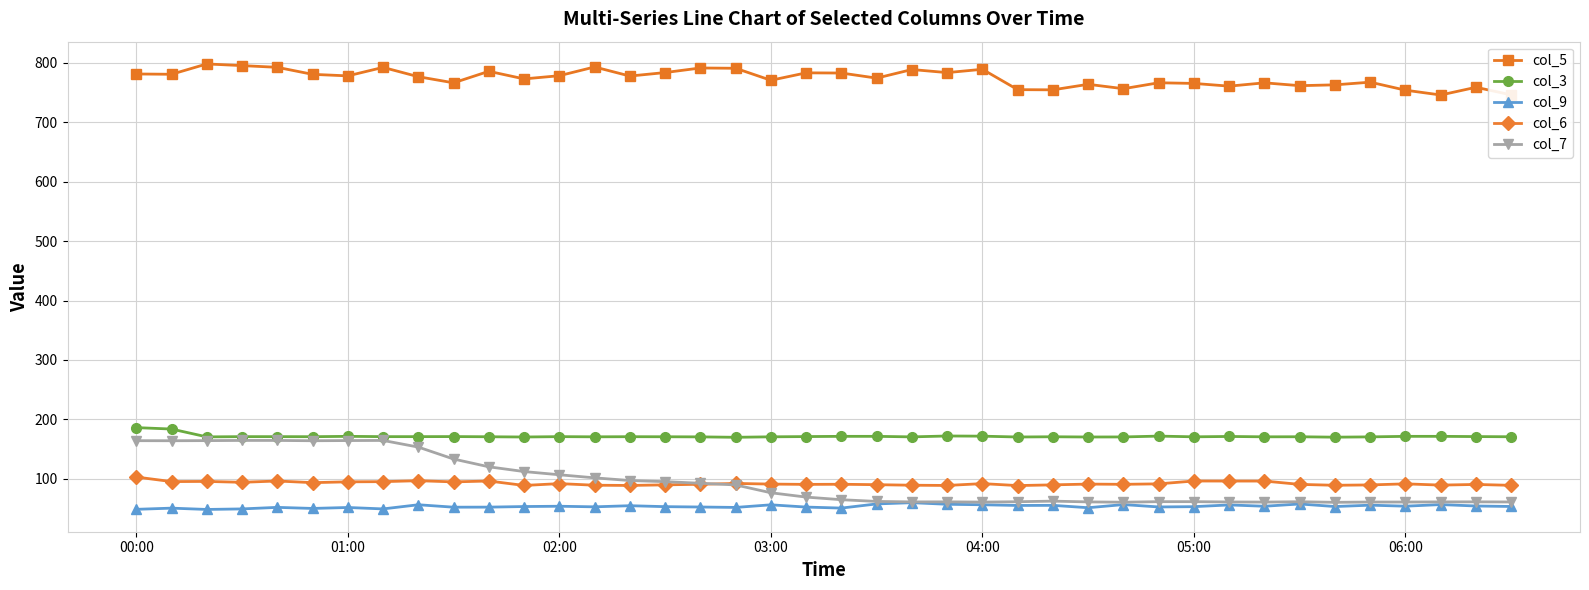

What is the difference between the maximum and second lowest values in the col_5 series?

52.1